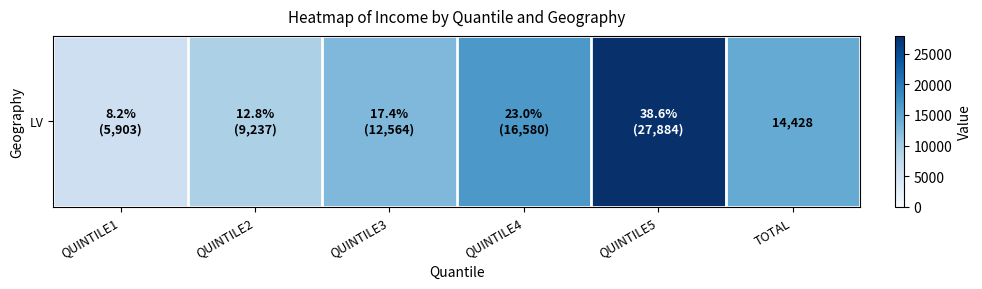

Is it true that the value at QUINTILE3 is 19677?

False